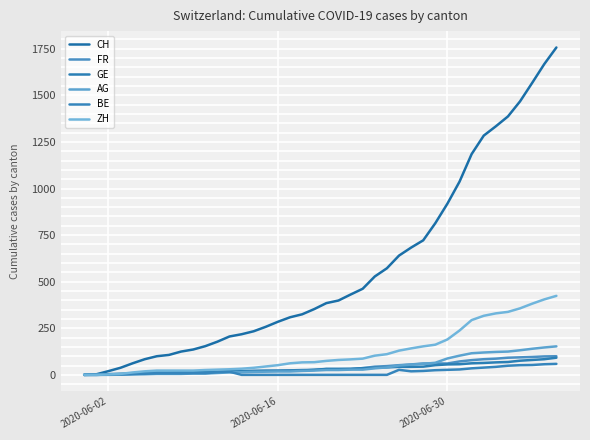

How many lines are shown in the chart?

6